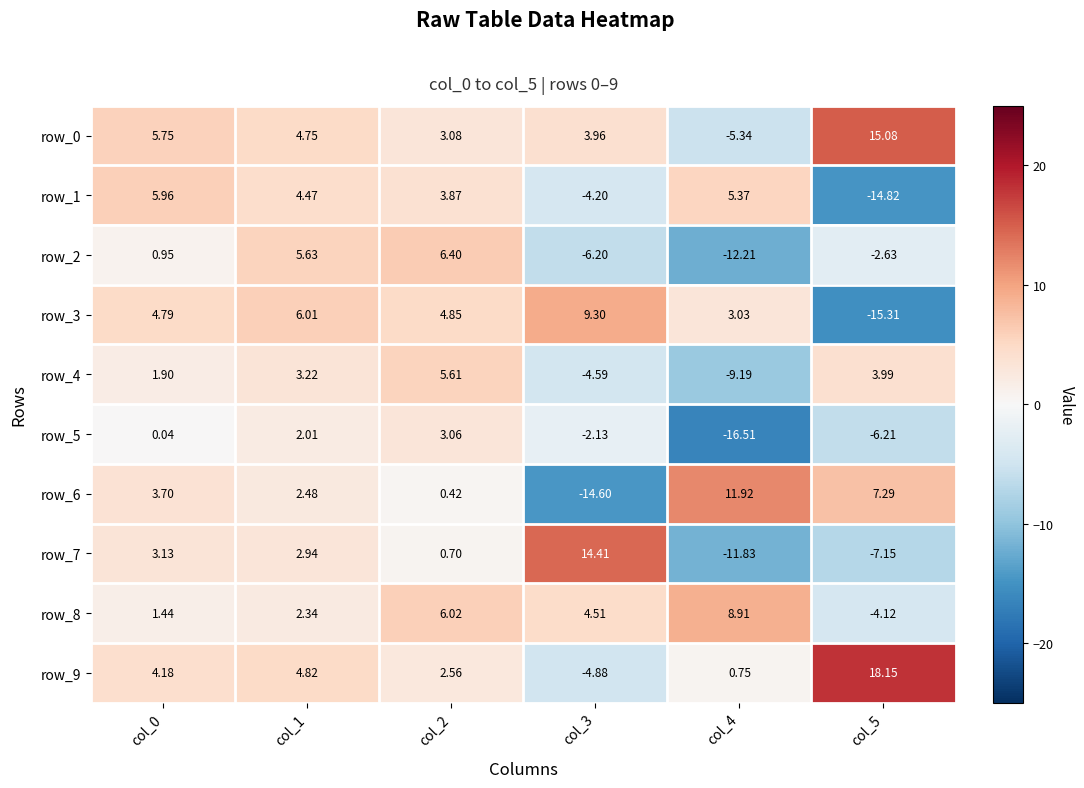

Is the value of row_3 at col_2 greater than the value of row_8 at col_0?

Yes